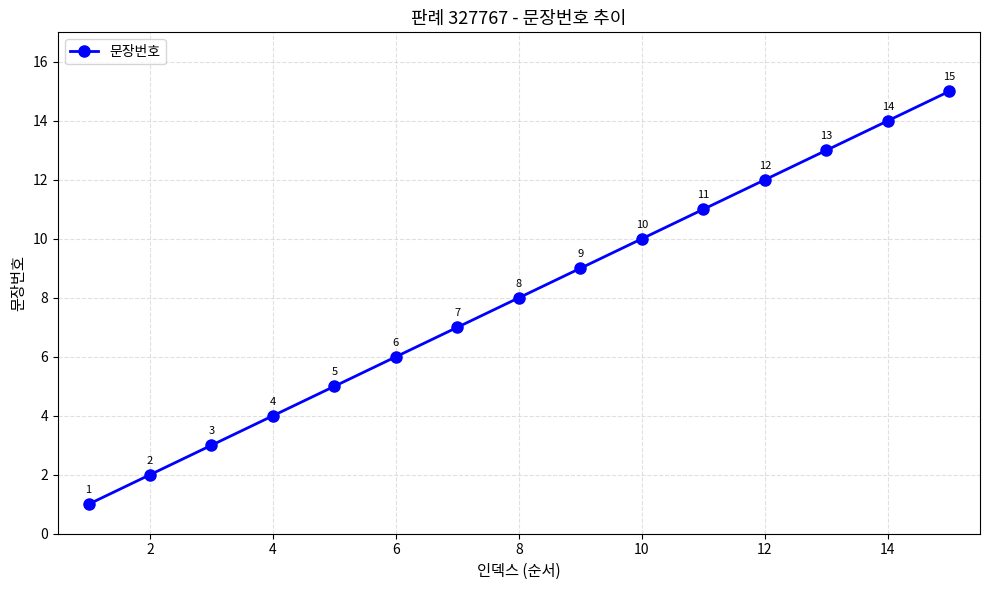

What is the difference between the second highest and second lowest values?

12